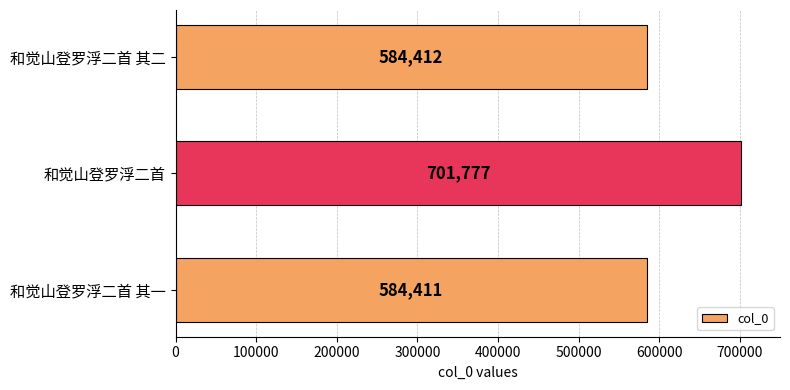

What is the difference between the maximum and minimum values?

117366